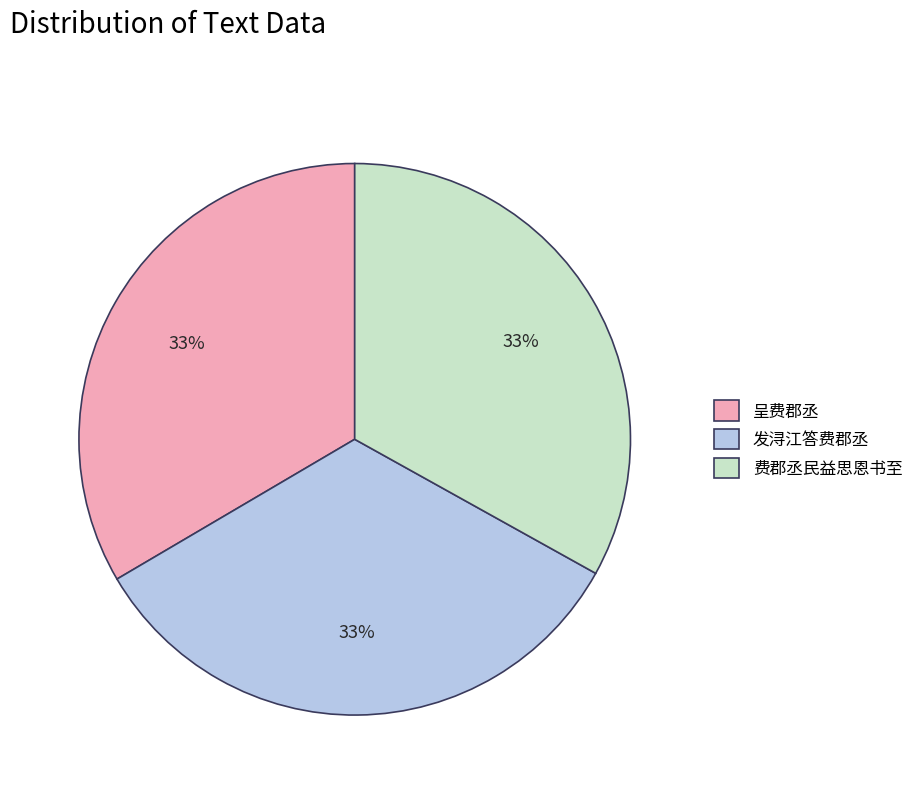

Count the number of slices in the pie.

3